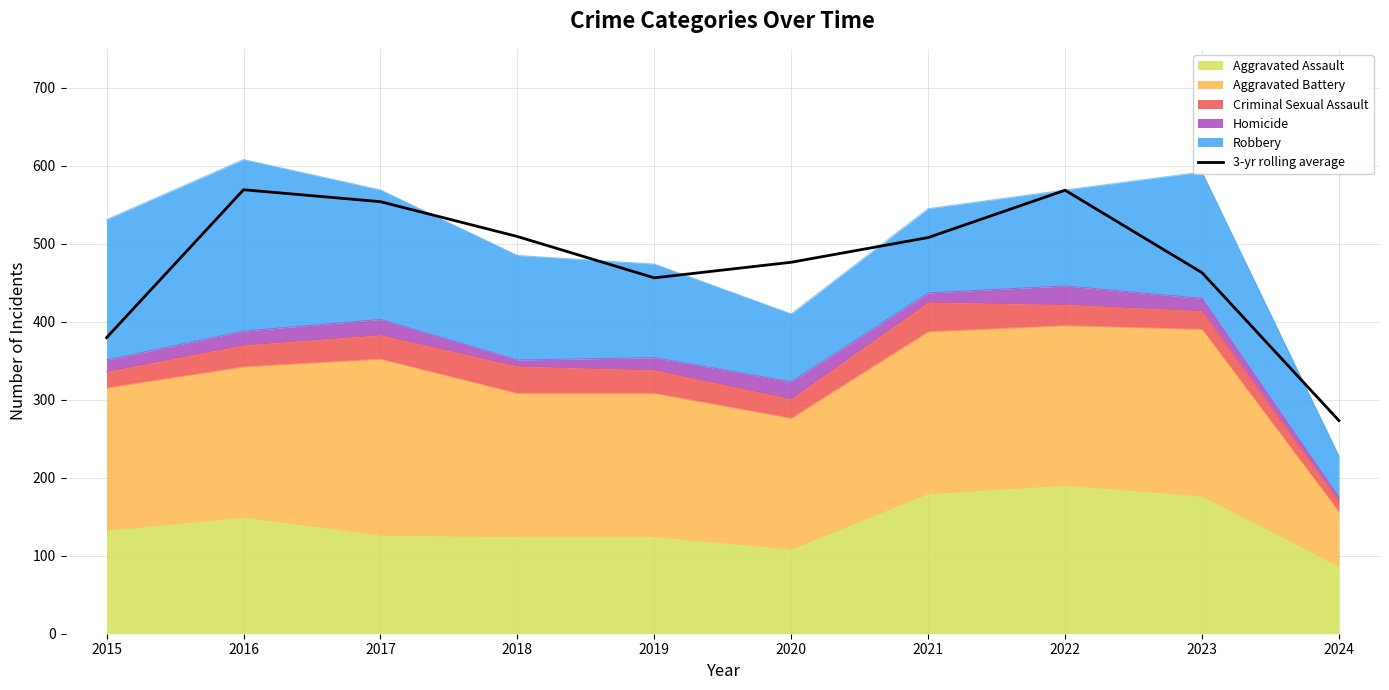

What is the average value?

475.8